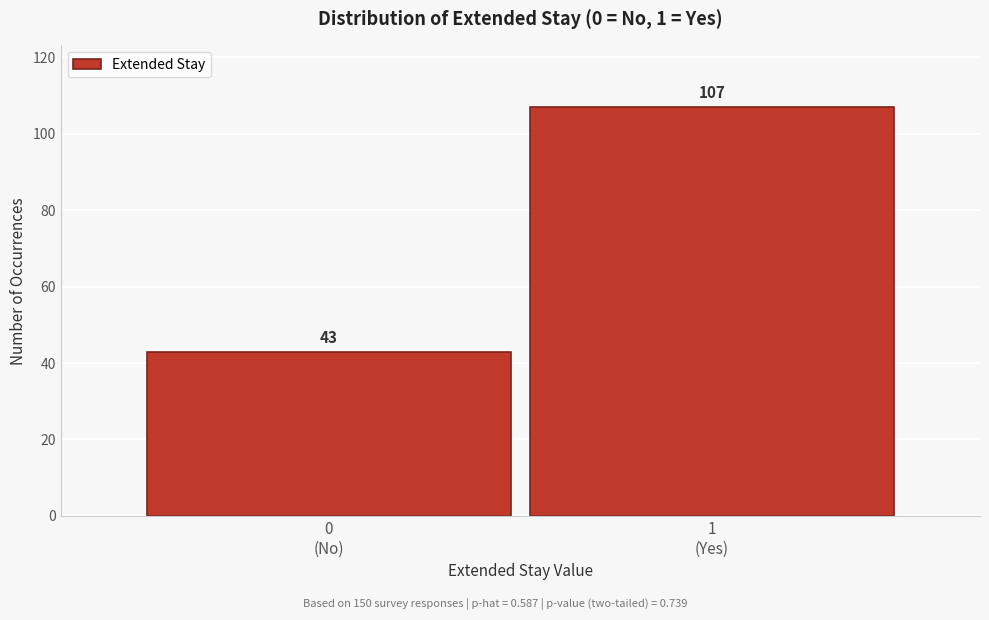

Reading left to right, list all the values displayed in this chart.

43	107